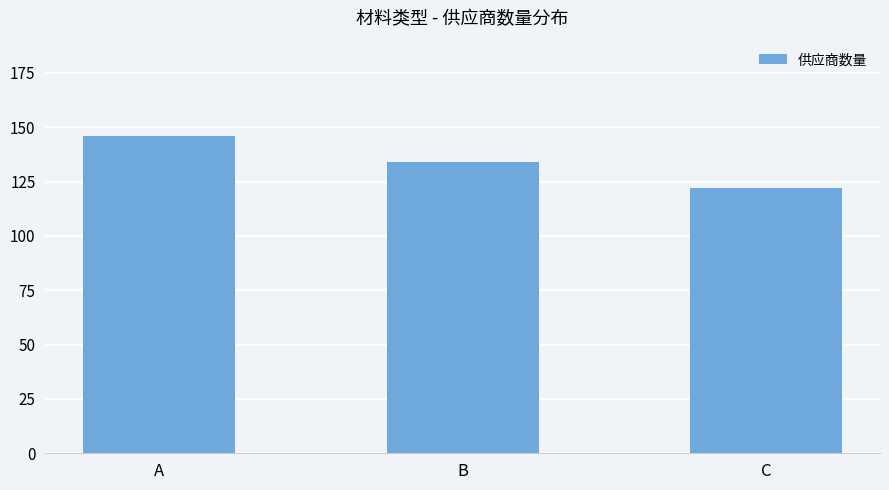

How many categories are shown in the chart?

3